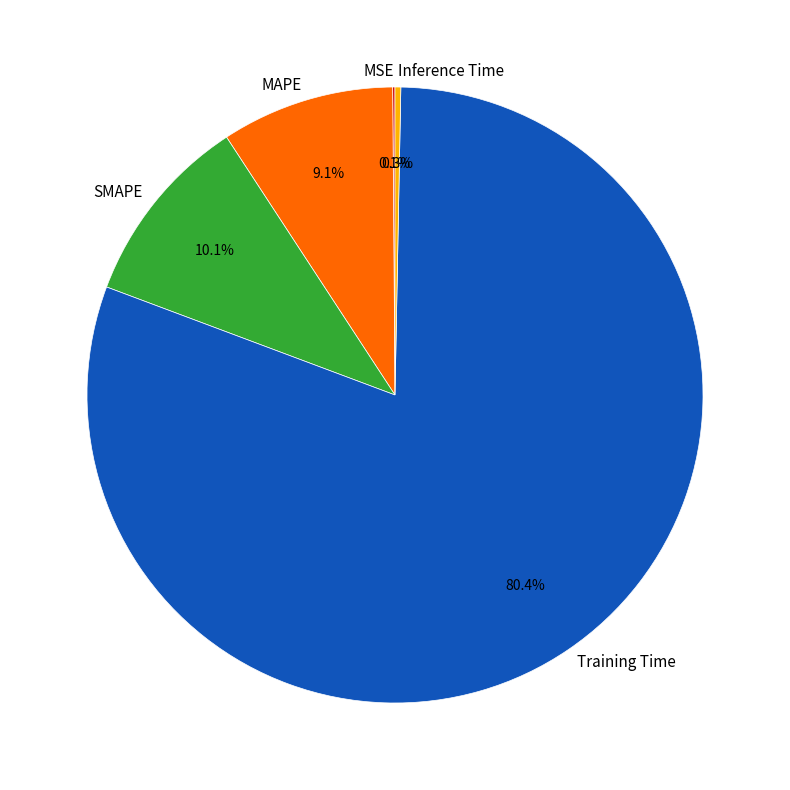

What is the ratio of the value at MAPE to the value at Training Time?

0.1